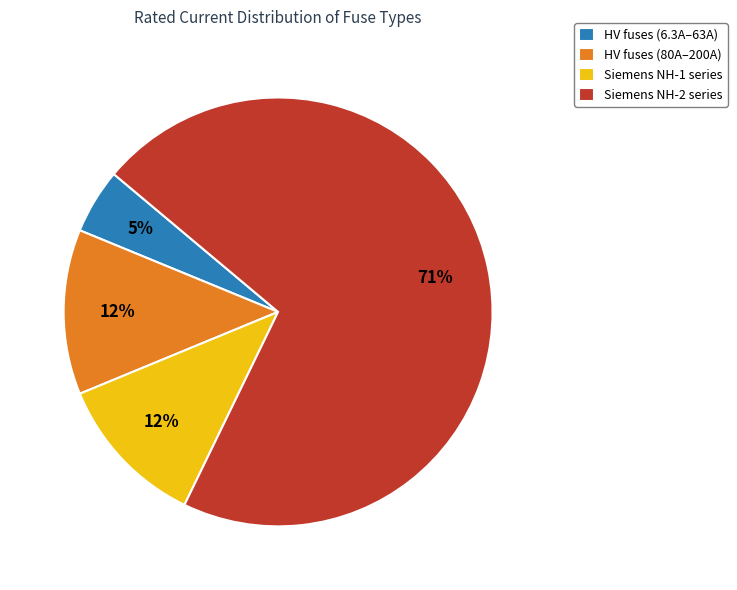

To the nearest percent, what is the difference between the largest and smallest slice percentages?

66%